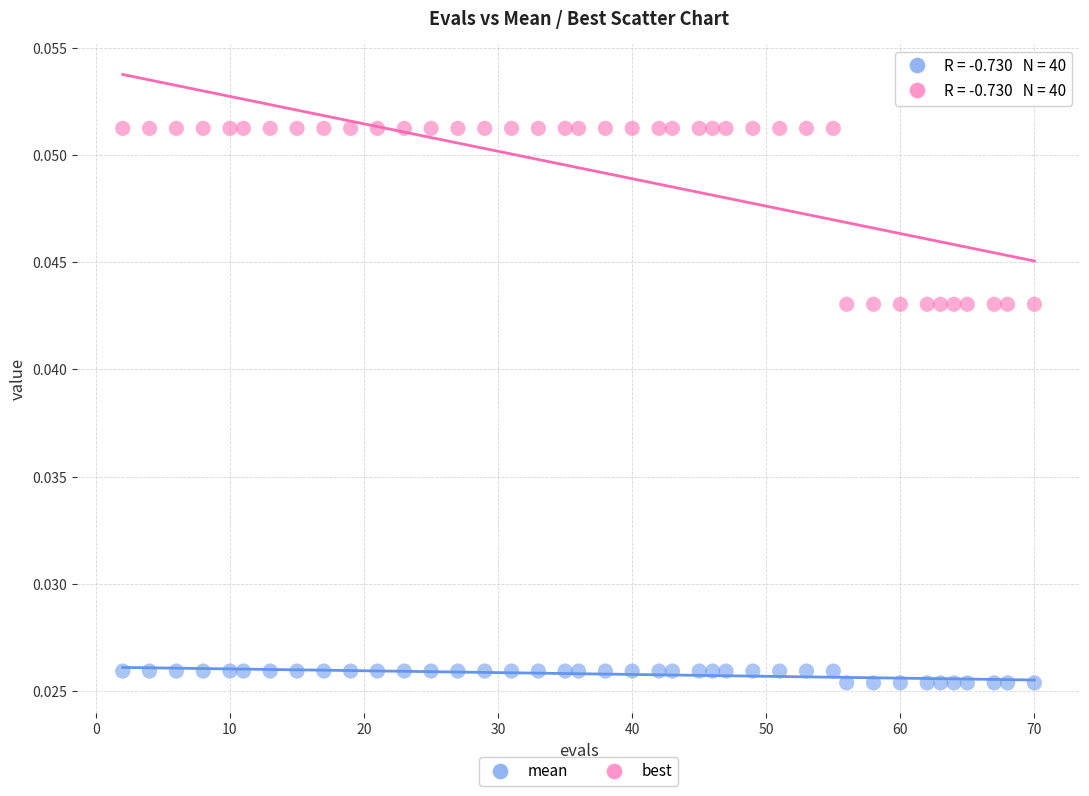

Across all data points, what is the range of X values (max minus min)?

68.0